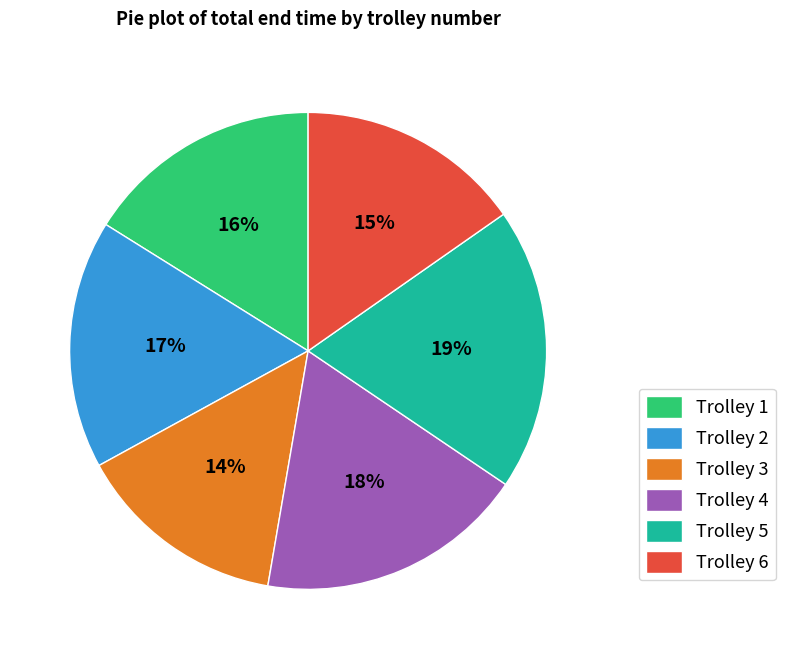

Which has a higher value, Trolley 1 or Trolley 3?

Trolley 1